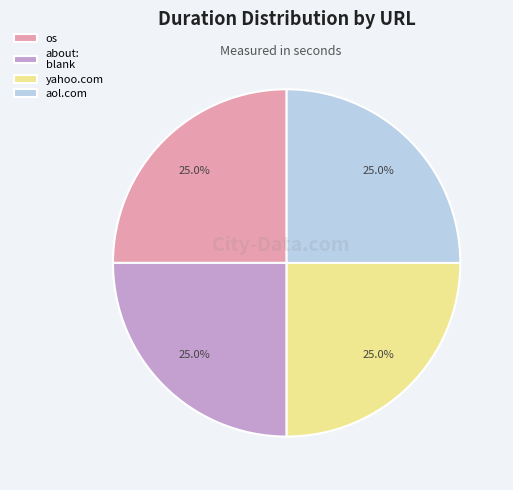

Approximately how many times larger is the value at aol.com compared to about: blank?

1.0